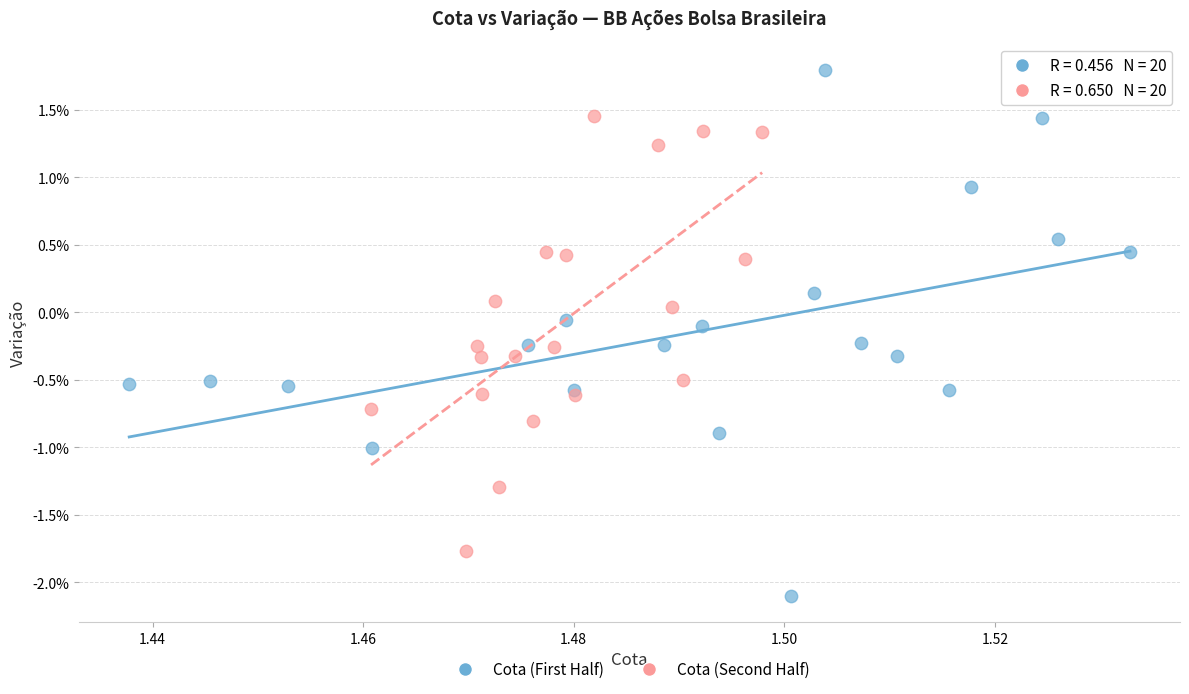

Which series reaches the minimum Y coordinate?

Cota (First Half)